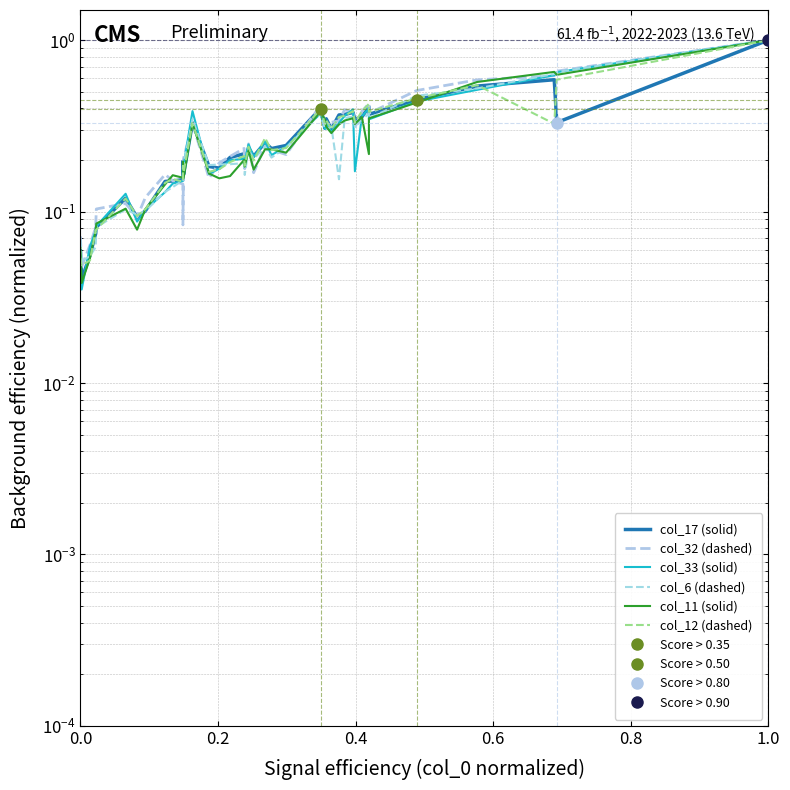

Which series has the largest range (max minus min)?

col_33 (solid)